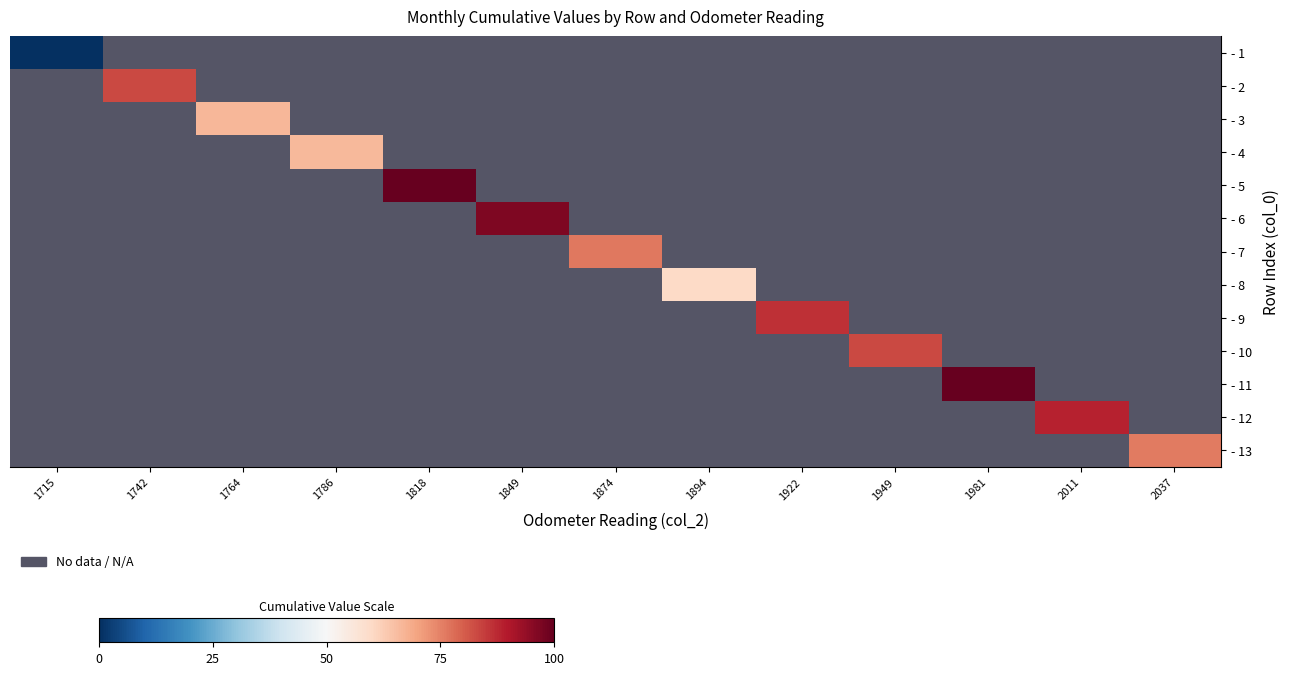

At how many categories does at least one series exceed 97?

2